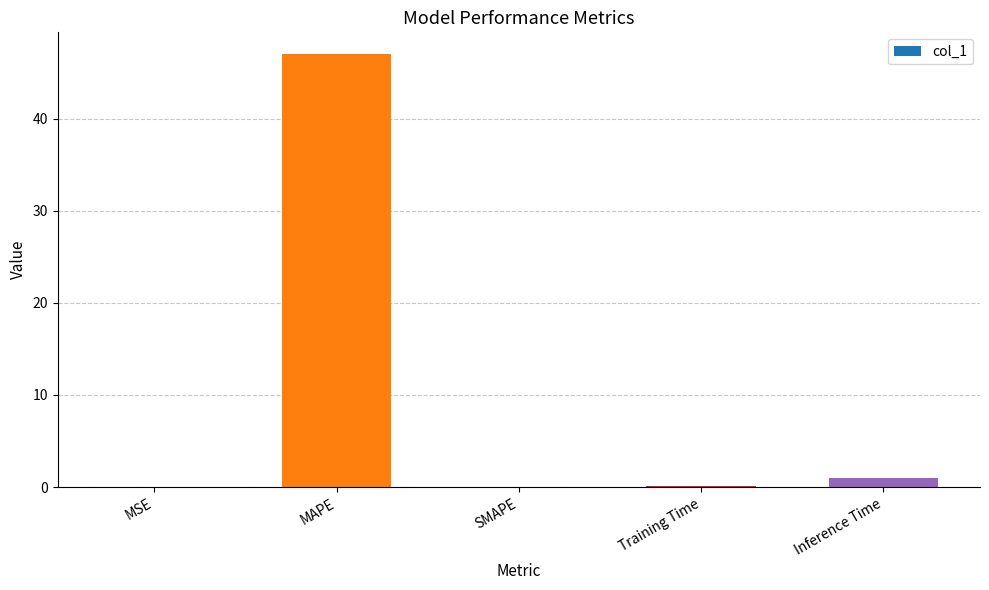

What is the ratio of the value at MAPE to the value at Inference Time?

45.6